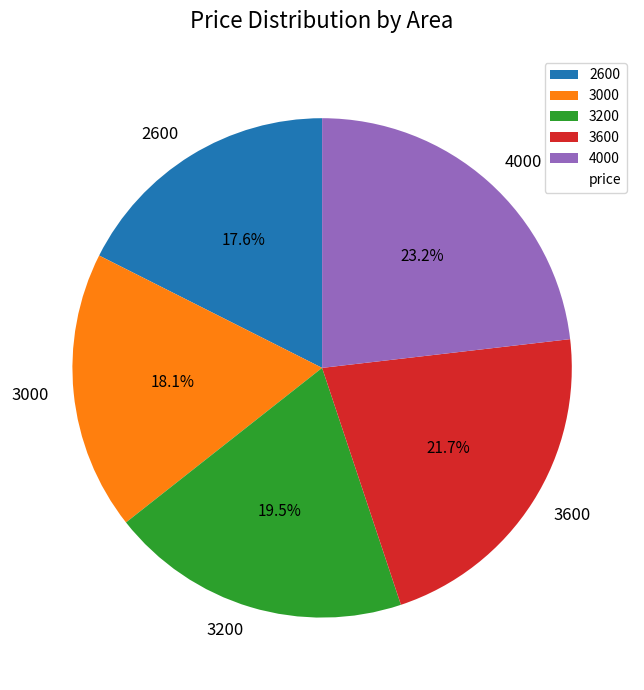

What is the ratio of the value at 3600 to the value at 3000?

1.2